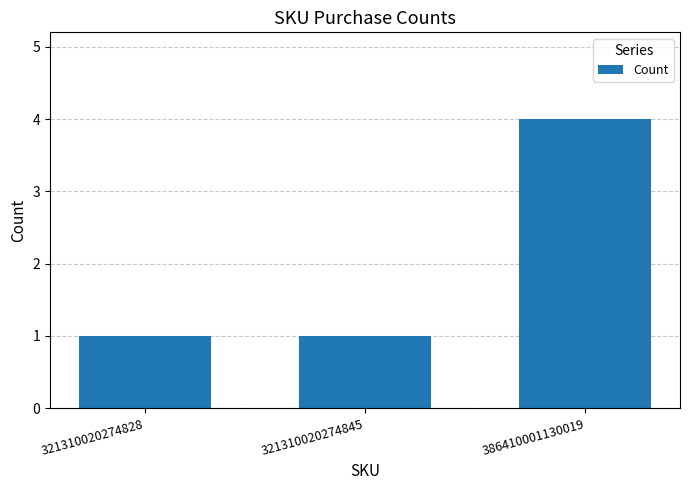

What is the sum of all values?

6